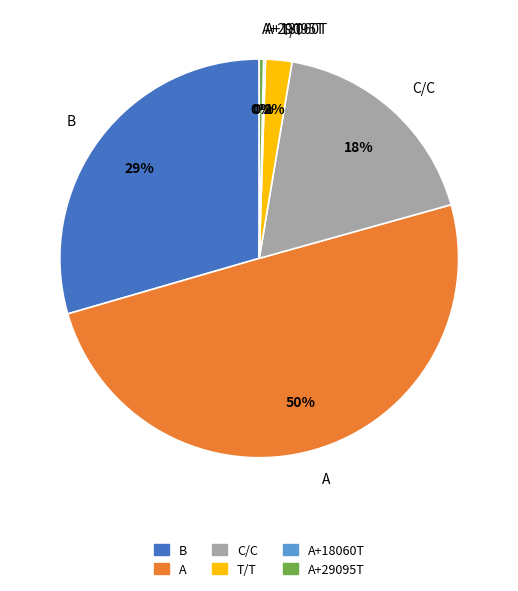

To the nearest percent, what percentage of the pie is B?

29%